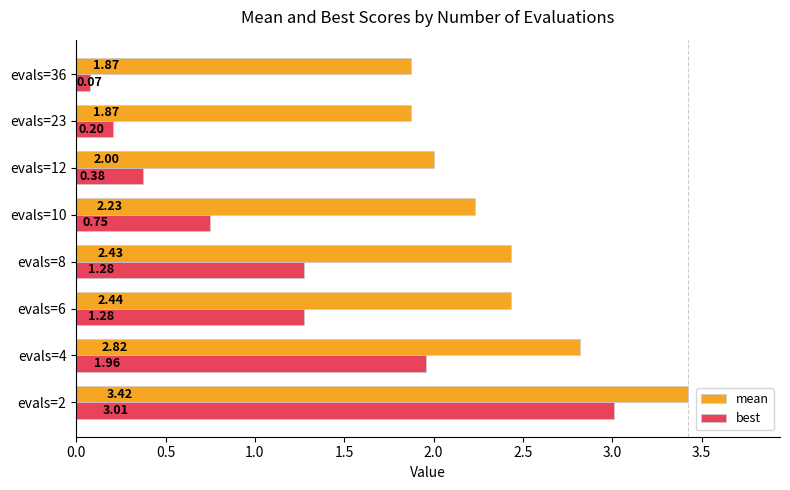

What is the difference between the second highest and second lowest values in the best series?

1.8